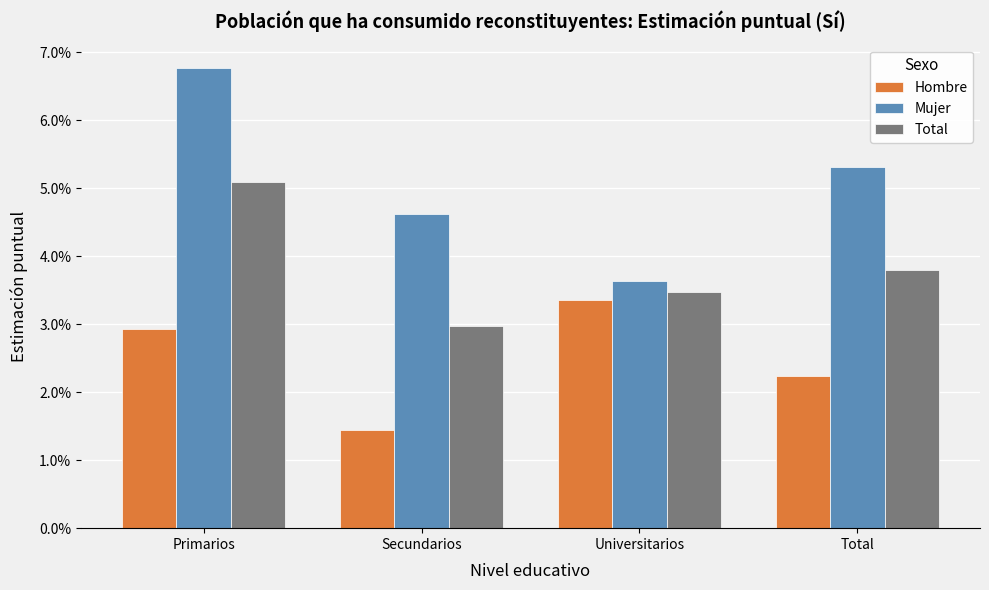

At which label is Hombre closest to 0?

Secundarios